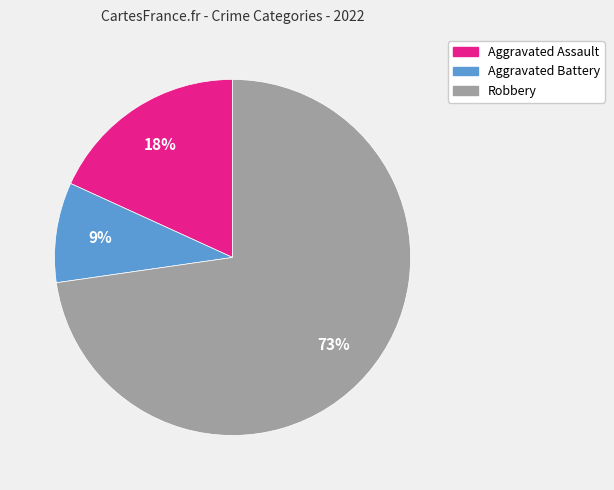

To the nearest percent, what percentage of the pie is Aggravated Assault?

18%